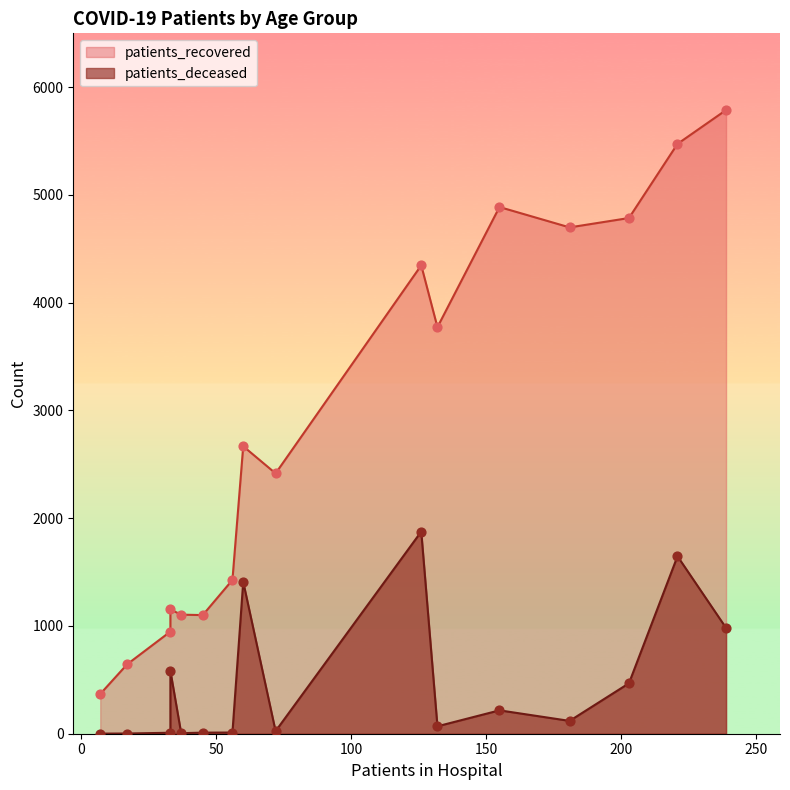

Which series has the largest Y range (max minus min)?

patients_recovered